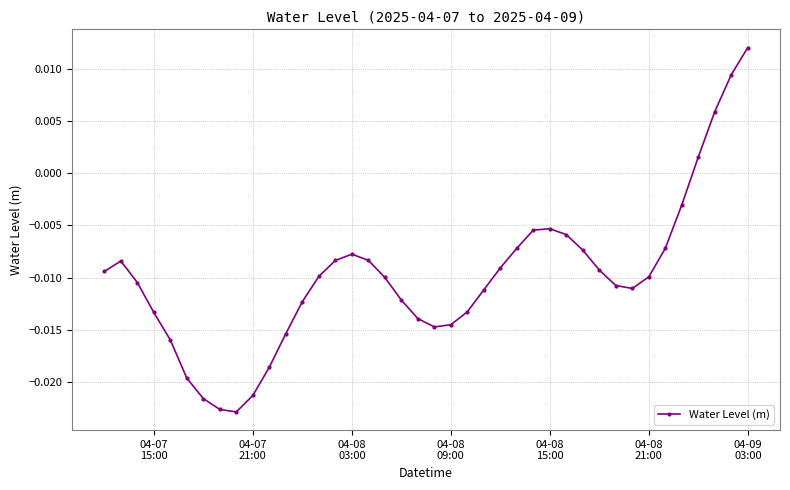

True or false: the data has more than 2 interior local peaks.

True